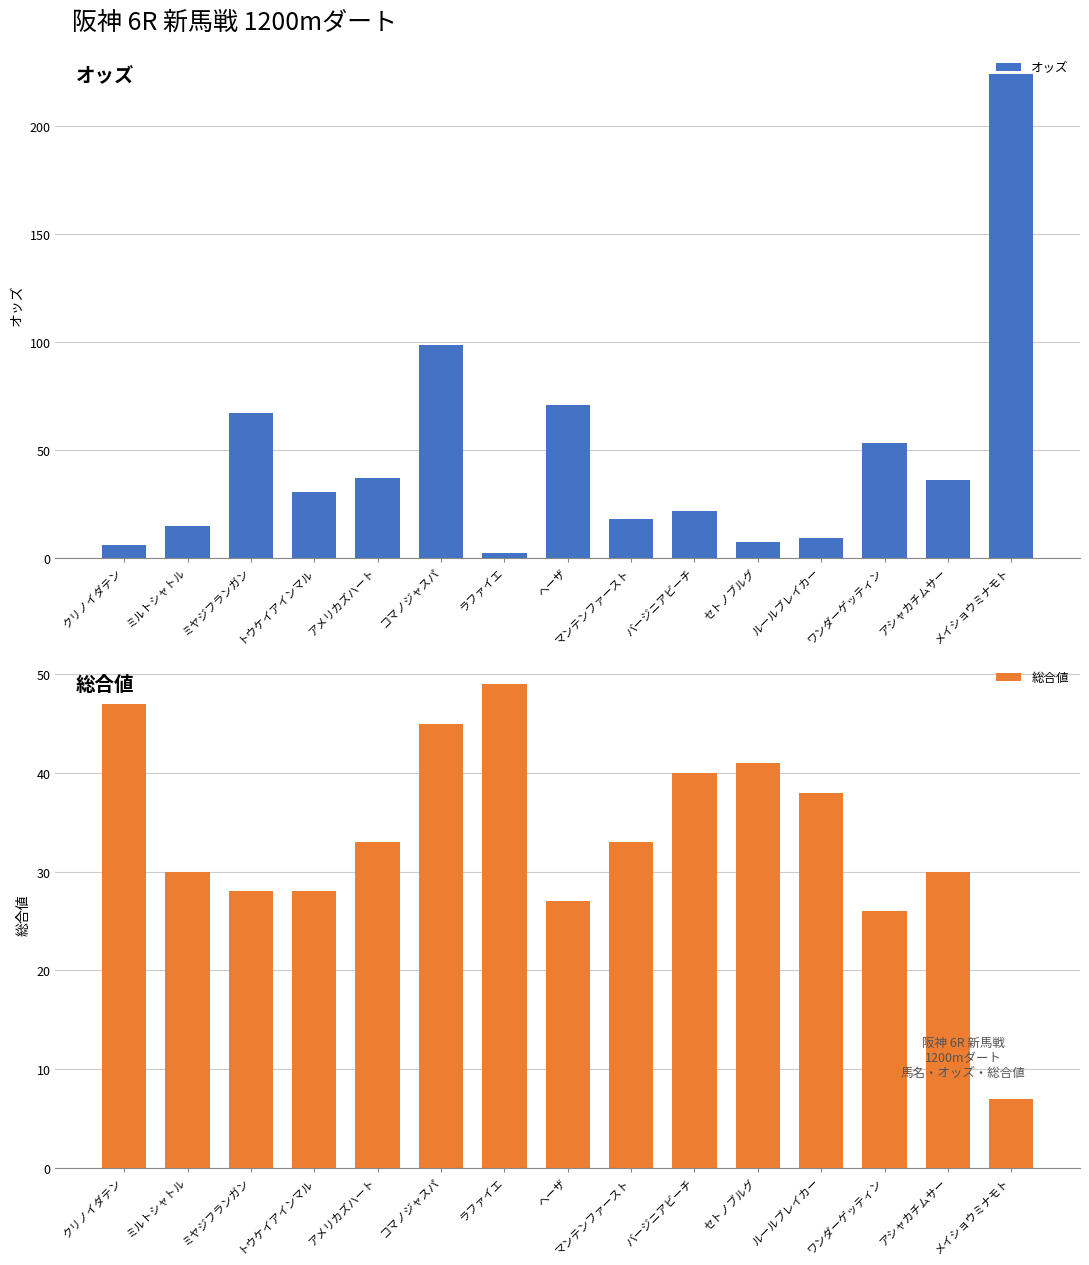

Between アメリカズハート and アシャカチムサー, which series saw the biggest shift?

総合値